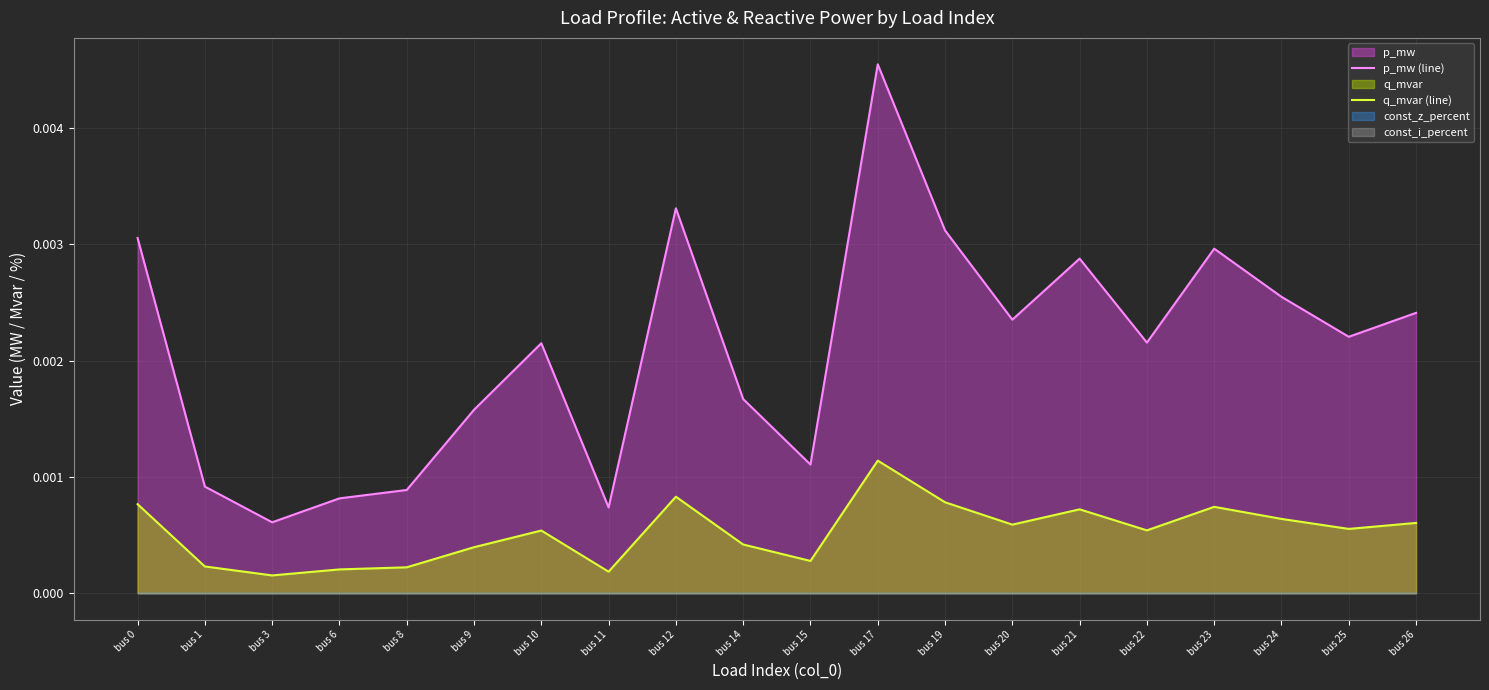

Rank the series by their average value, from lowest to highest.

q_mvar (line), p_mw (line)